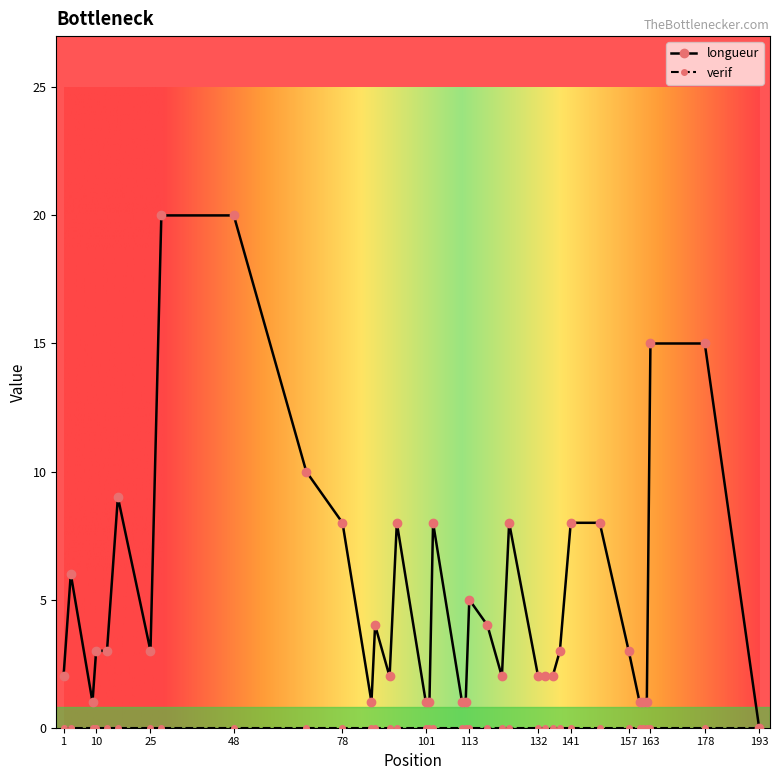

Reading left to right, list all the values displayed in this chart.

2	6	1	3	3	9	3	20	20	10	8	1	4	2	8	1	1	8	1	1	5	4	2	8	2	2	2	3	8	8	3	1	1	1	15	15	0